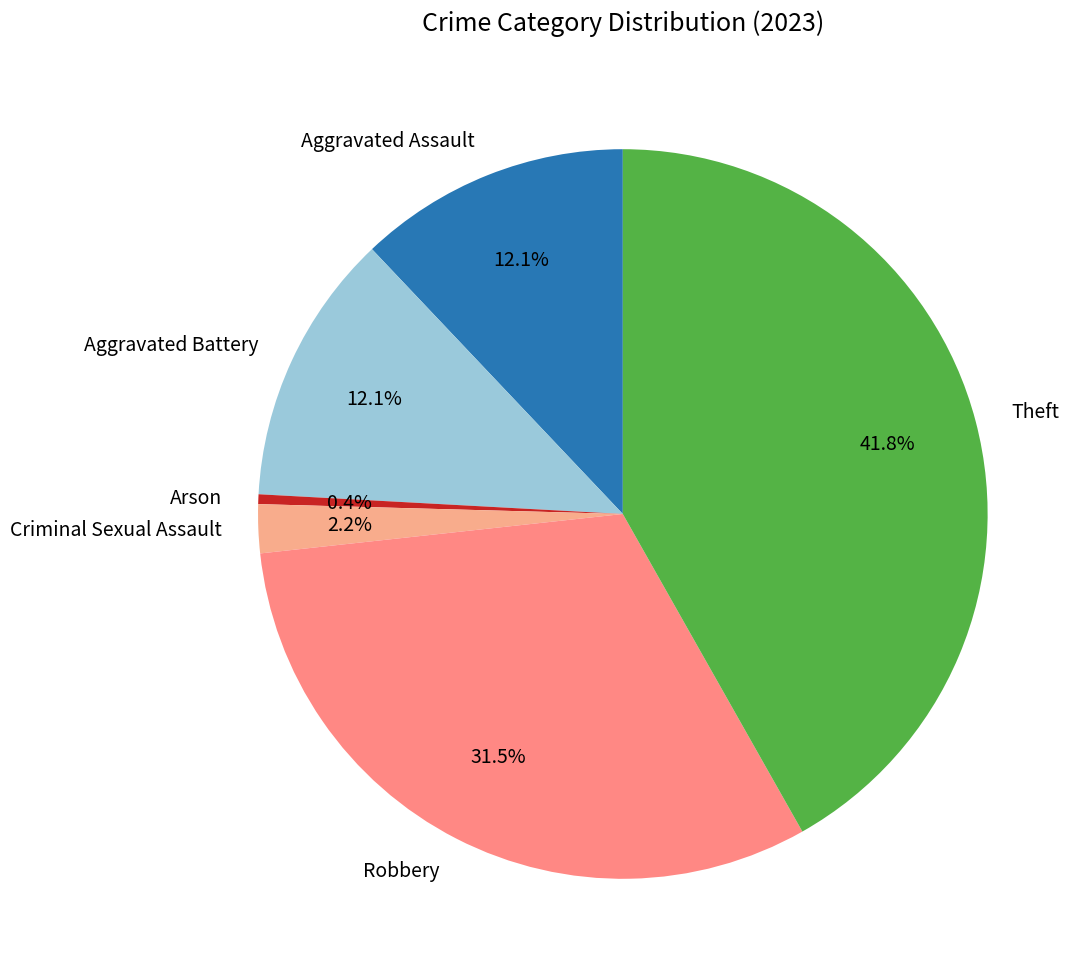

What percentage is the Aggravated Assault slice, to the nearest percent?

12%